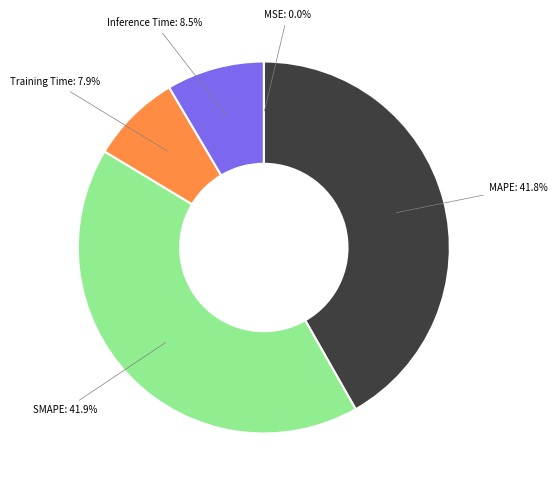

What percentage is NOT represented by Training Time?

92.1%